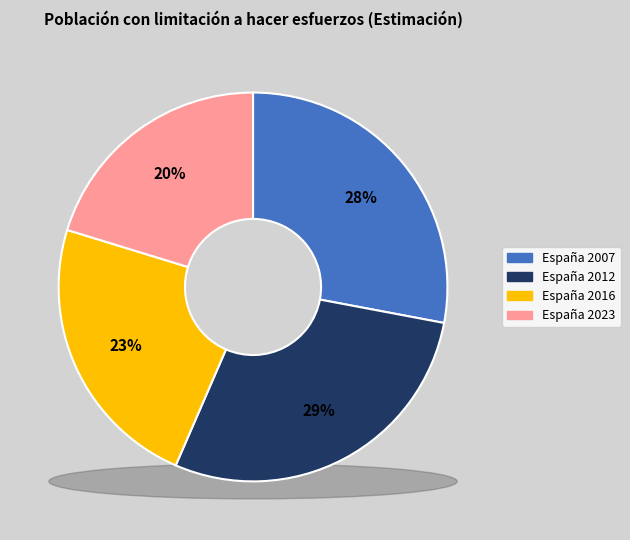

To the nearest percent, what portion does España 2007 represent?

28%